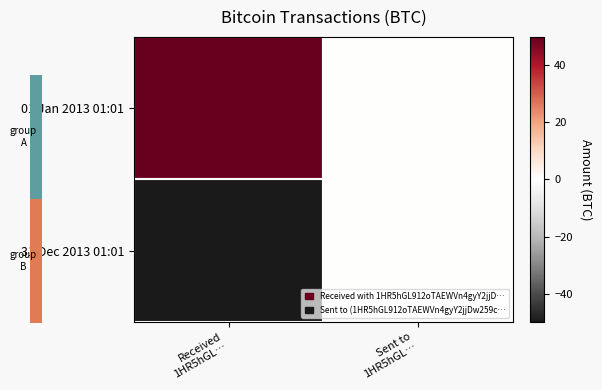

Reading right to left, what are all the values shown in this chart?

01 Jan 2013 01:01: Sent to
1HR5hGL…=0	Received
1HR5hGL…=50
31 Dec 2013 01:01: Sent to
1HR5hGL…=0	Received
1HR5hGL…=-50